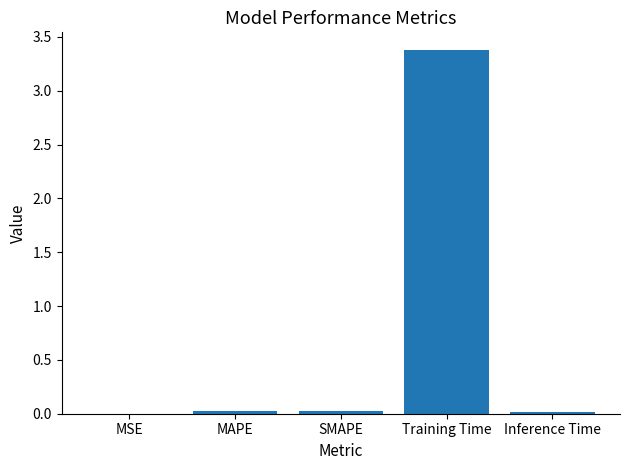

Are the bars horizontal?

No